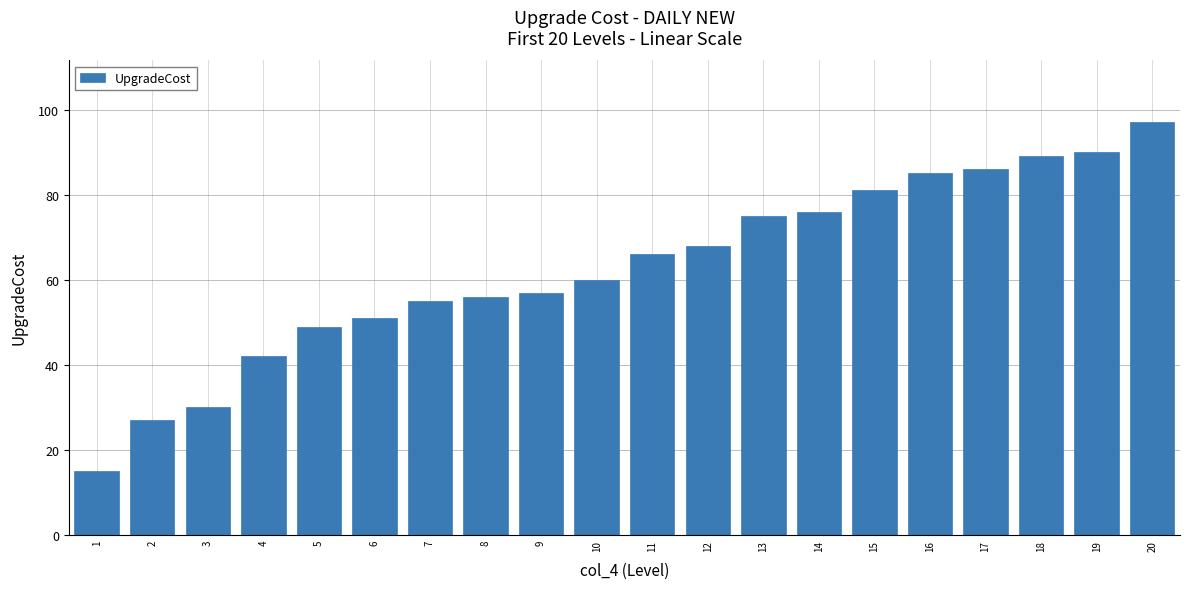

Reading left to right, extract all data points from this chart.

1=15	2=27	3=30	4=42	5=49	6=51	7=55	8=56	9=57	10=60	11=66	12=68	13=75	14=76	15=81	16=85	17=86	18=89	19=90	20=97